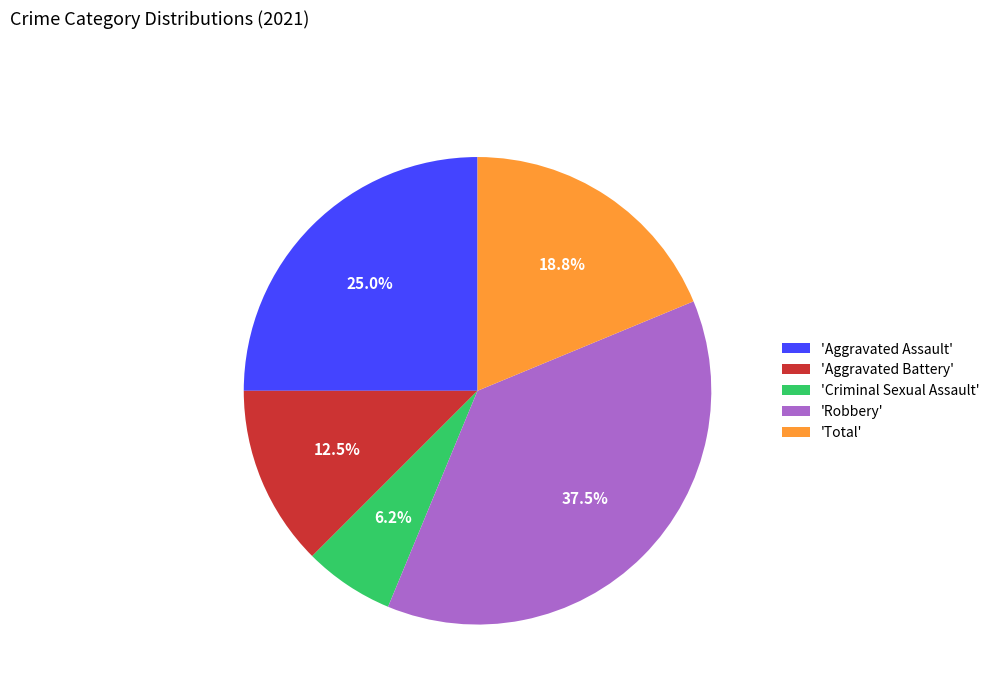

Combined, do 'Robbery' and 'Total' account for over 50%?

Yes